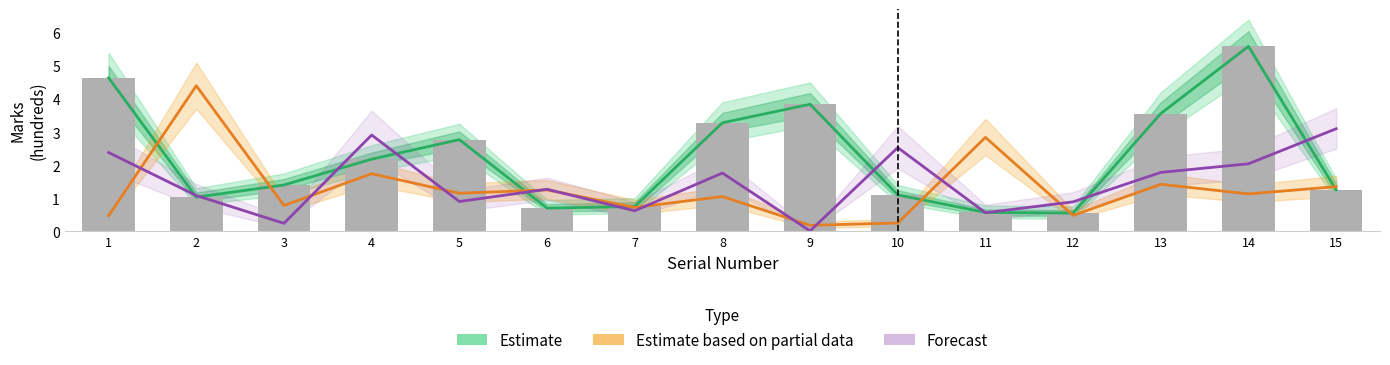

Reading left to right, what are all the values shown in this chart?

Estimate: 1=4.6	2=1.0	3=1.4	4=2.2	5=2.8	6=0.7	7=0.8	8=3.3	9=3.8	10=1.1	11=0.6	12=0.6	13=3.6	14=5.6	15=1.2
Estimate based on partial data: 1=0.5	2=4.4	3=0.8	4=1.7	5=1.1	6=1.2	7=0.7	8=1.1	9=0.2	10=0.2	11=2.8	12=0.5	13=1.4	14=1.1	15=1.4
Forecast: 1=2.4	2=1.1	3=0.2	4=2.9	5=0.9	6=1.3	7=0.6	8=1.8	9=0.0	10=2.5	11=0.6	12=0.9	13=1.8	14=2.0	15=3.1